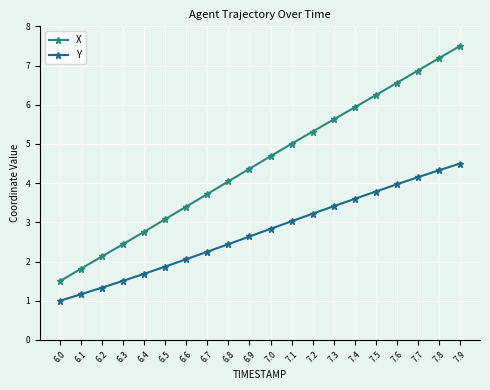

True or false: Y has more than 0 points higher than both neighbors.

False